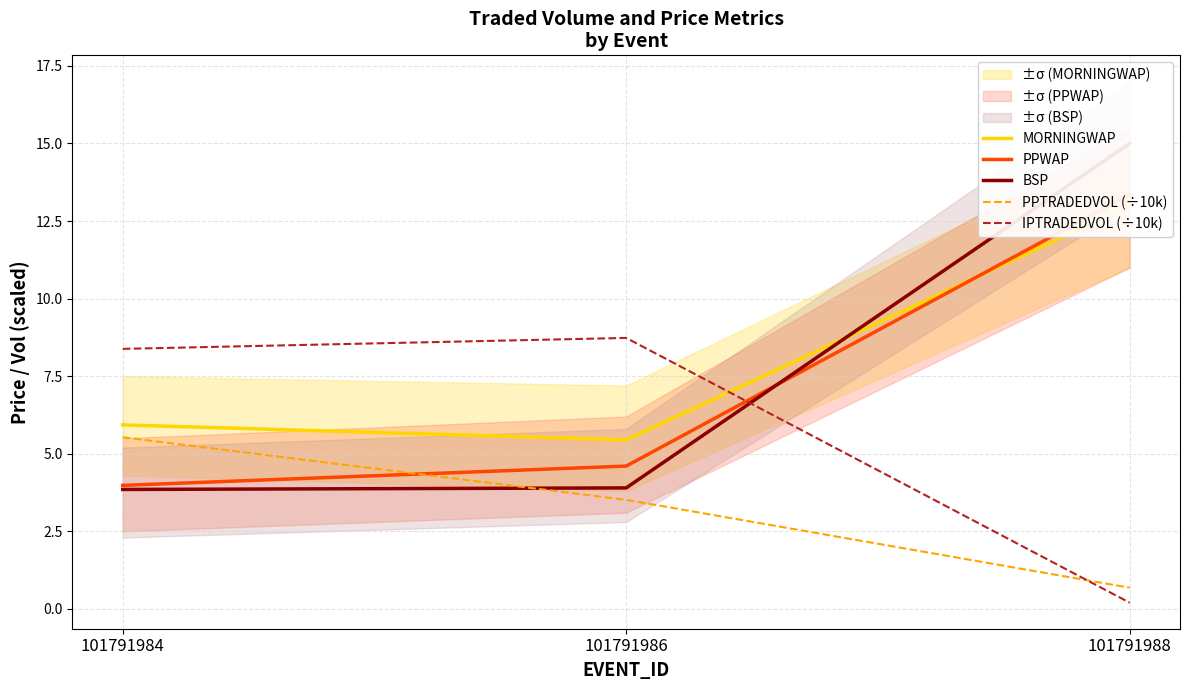

Reading left to right, transcribe all the data shown in this chart.

MORNINGWAP: 5.9	5.4	13.0
PPWAP: 4.0	4.6	13.4
BSP: 3.9	3.9	15.0
PPTRADEDVOL (÷10k): 5.5	3.5	0.7
IPTRADEDVOL (÷10k): 8.4	8.7	0.2